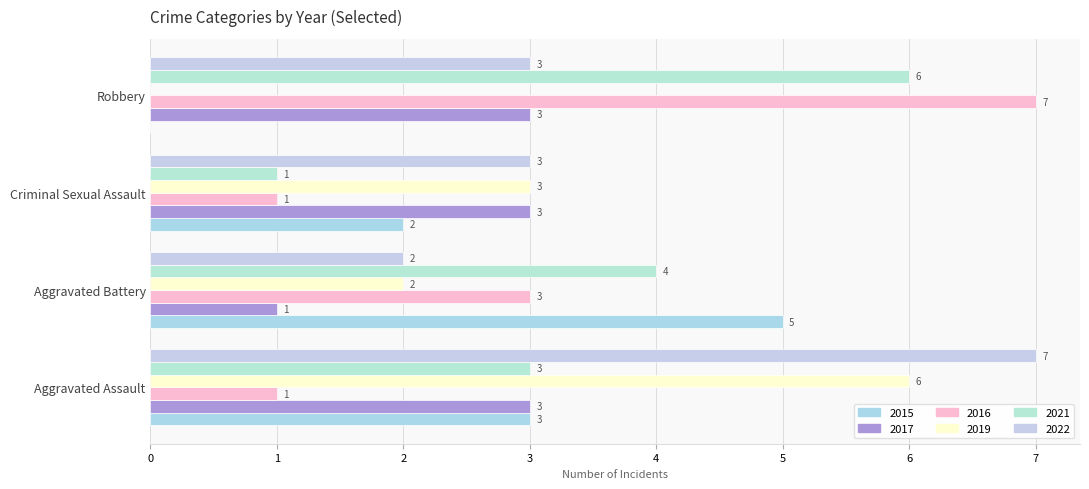

List the labels in order of 2017 value, largest first.

Aggravated Assault, Criminal Sexual Assault, Robbery, Aggravated Battery